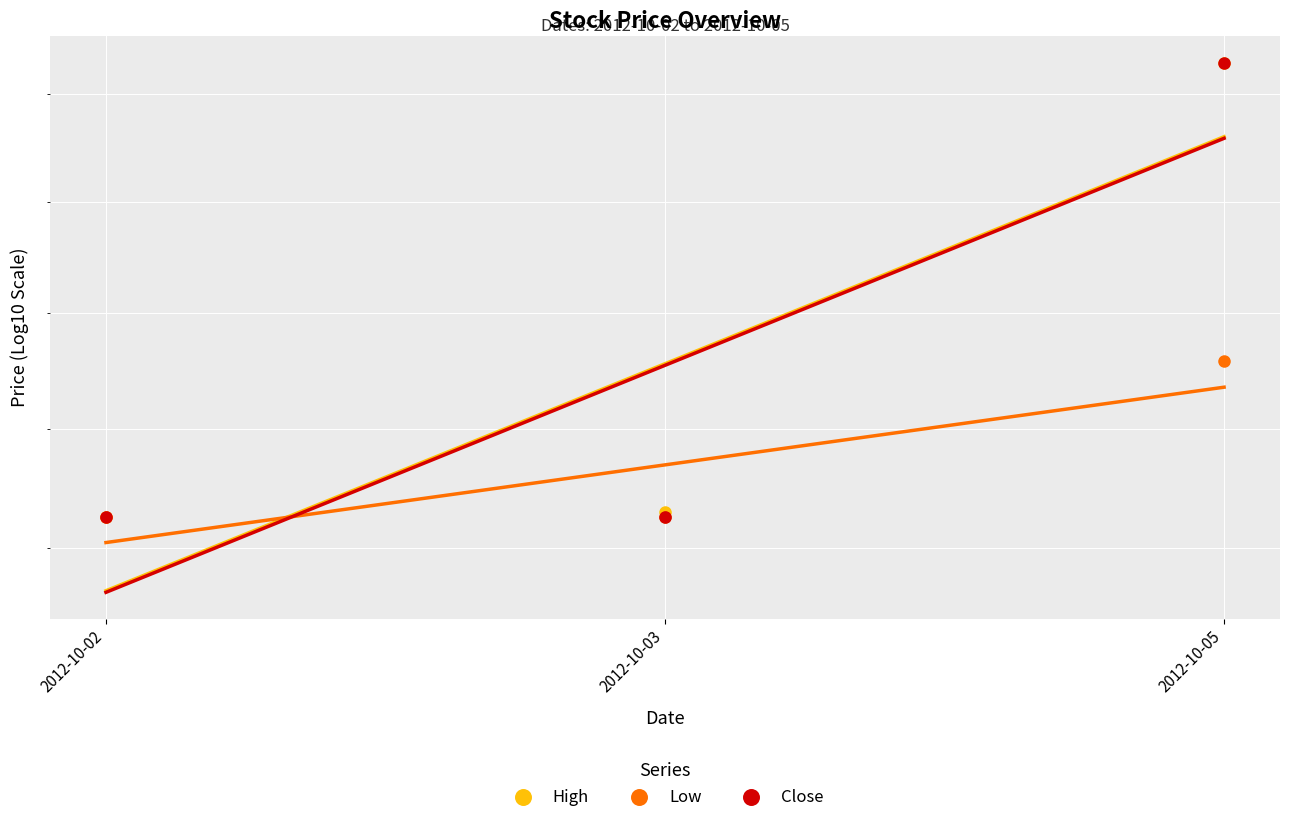

What are all the series names shown in the legend?

High, Low, Close